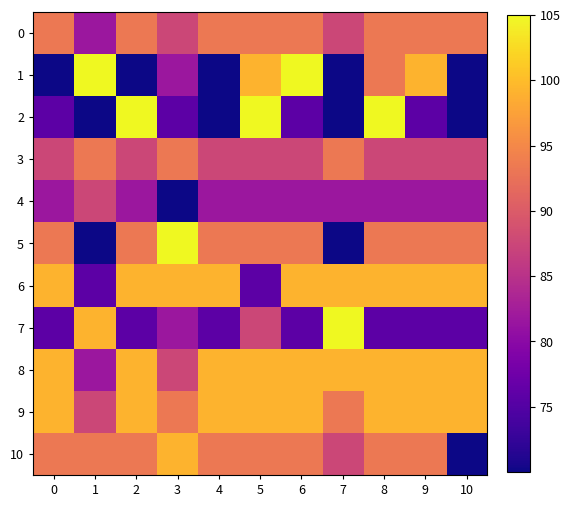

How many categories are shown in the chart?

11